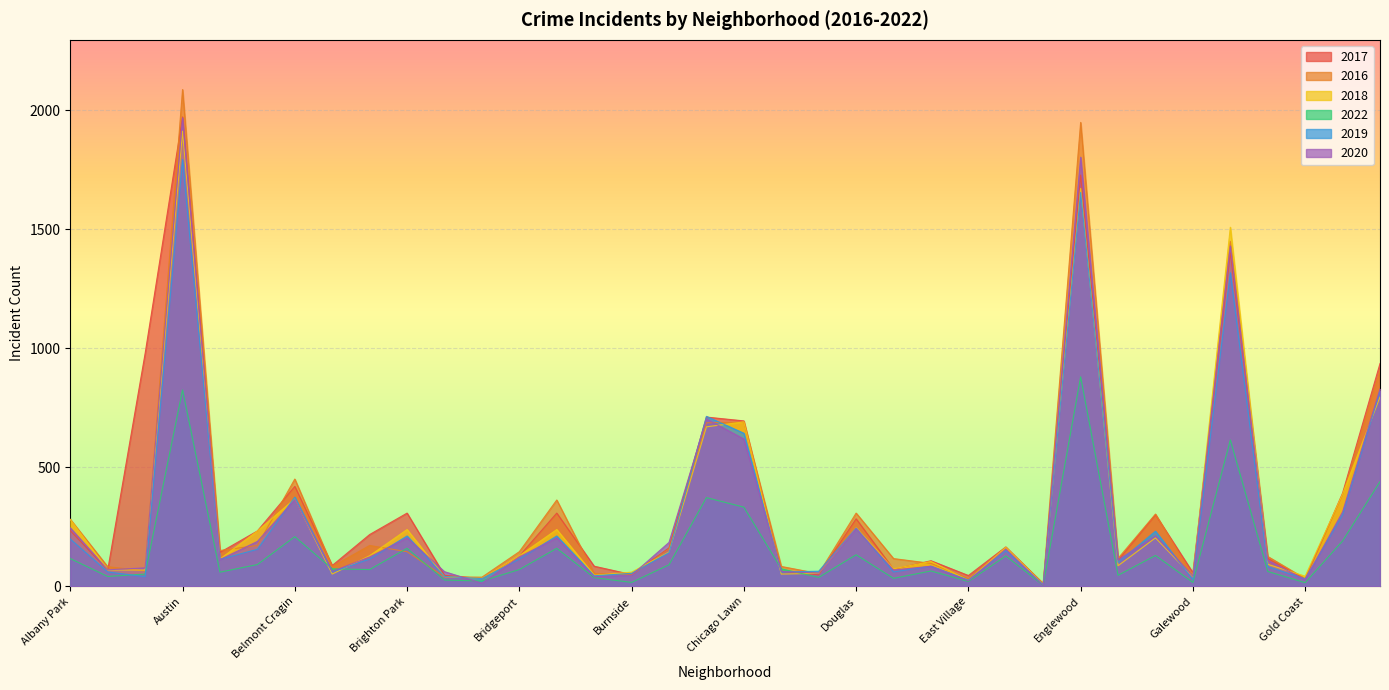

In 2018, how many points are higher than both neighbors (excluding endpoints)?

11